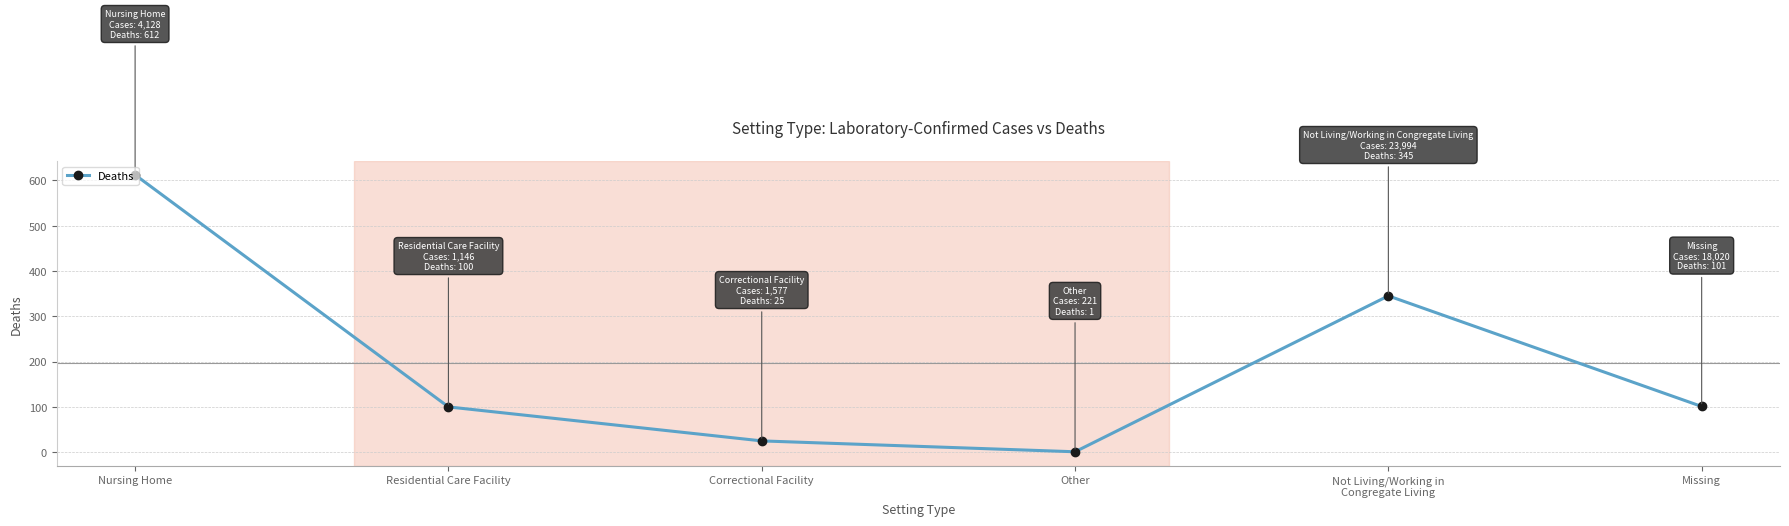

How many interior local valleys (lower than both neighbors) does the data have?

1